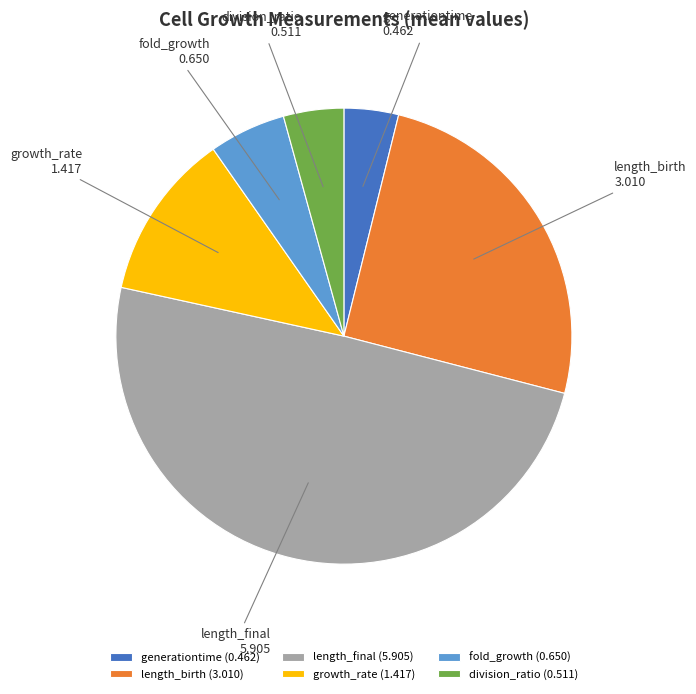

Is it true that length_final (5.905) is 41% of the pie?

False